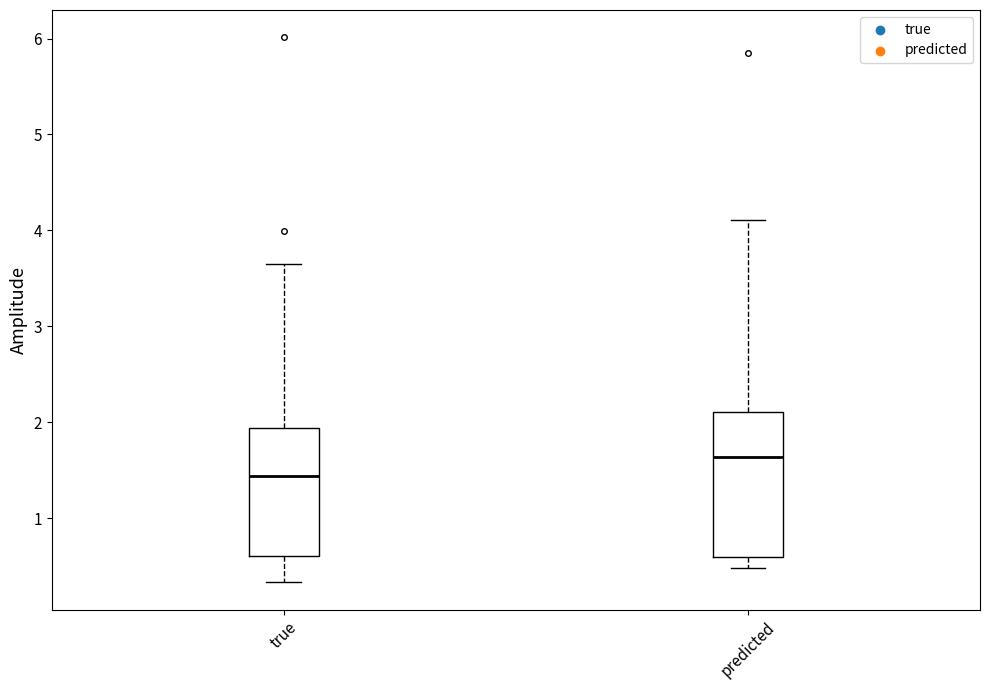

Where does the lower whisker of the box for true end on the y-axis? The values are not printed on the chart, so give them approximately, as read against the axis.

0.3